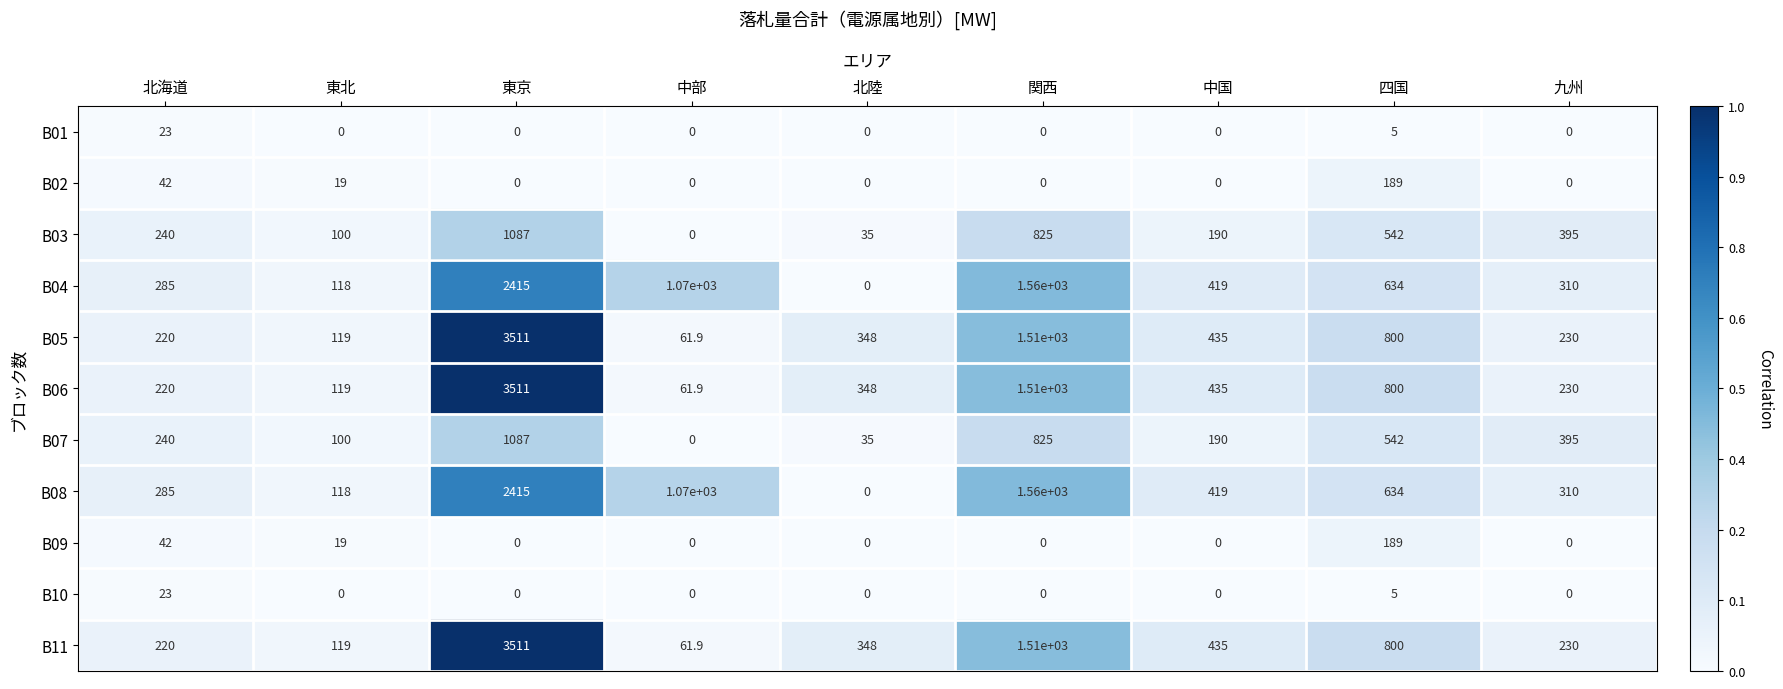

What is the spread (max minus min) of values at 東京?

3511.0